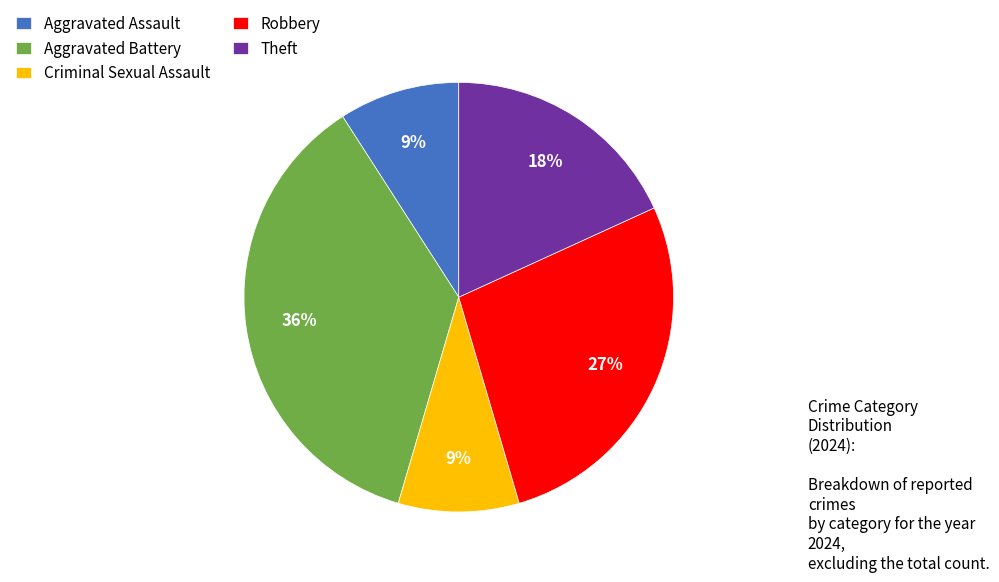

Do Robbery and Aggravated Battery together represent more than half of the pie?

Yes